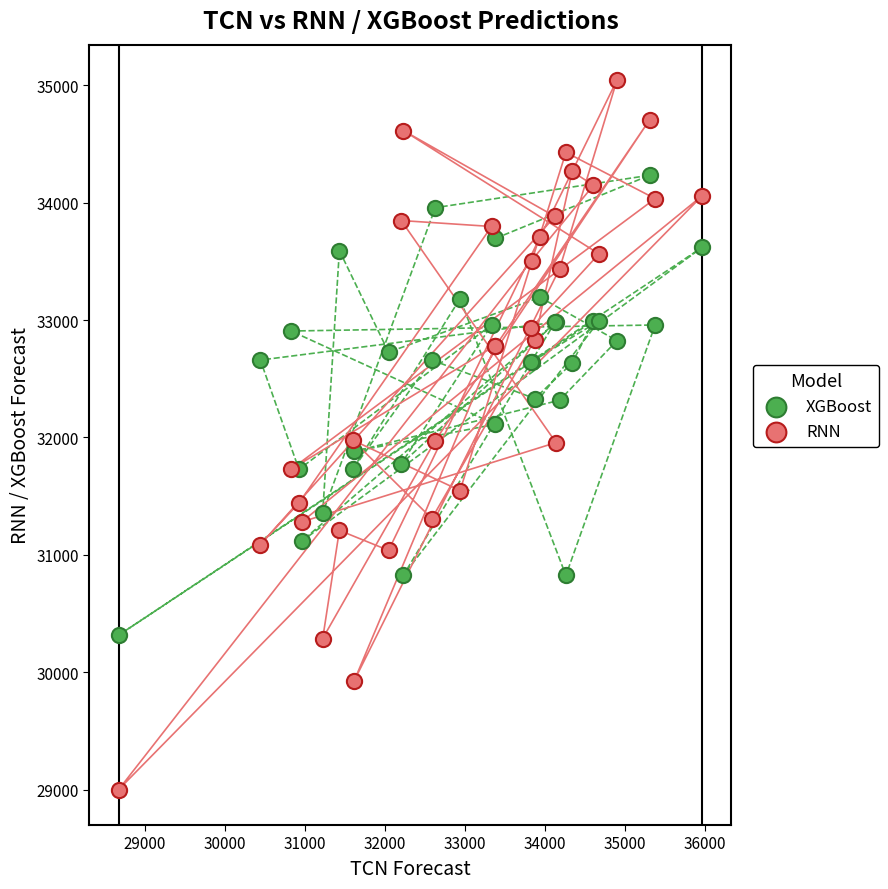

Which series reaches the maximum Y coordinate?

RNN